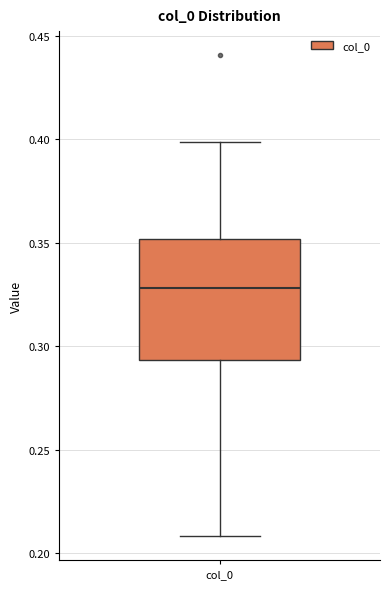

Read this box plot against the y-axis: the position of the median line, the range covered by the box, and the ends of both whiskers. The values are not printed on the chart, so give them approximately, as read against the axis.

median 0.330, box 0.295 to 0.350, whiskers 0.210 to 0.400